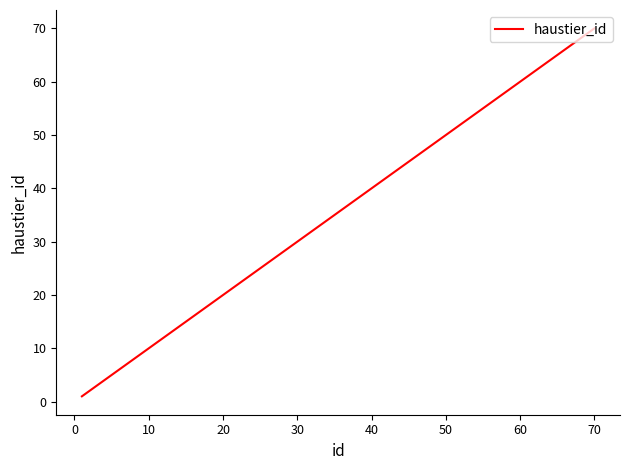

Does the chart have visible grid lines?

No